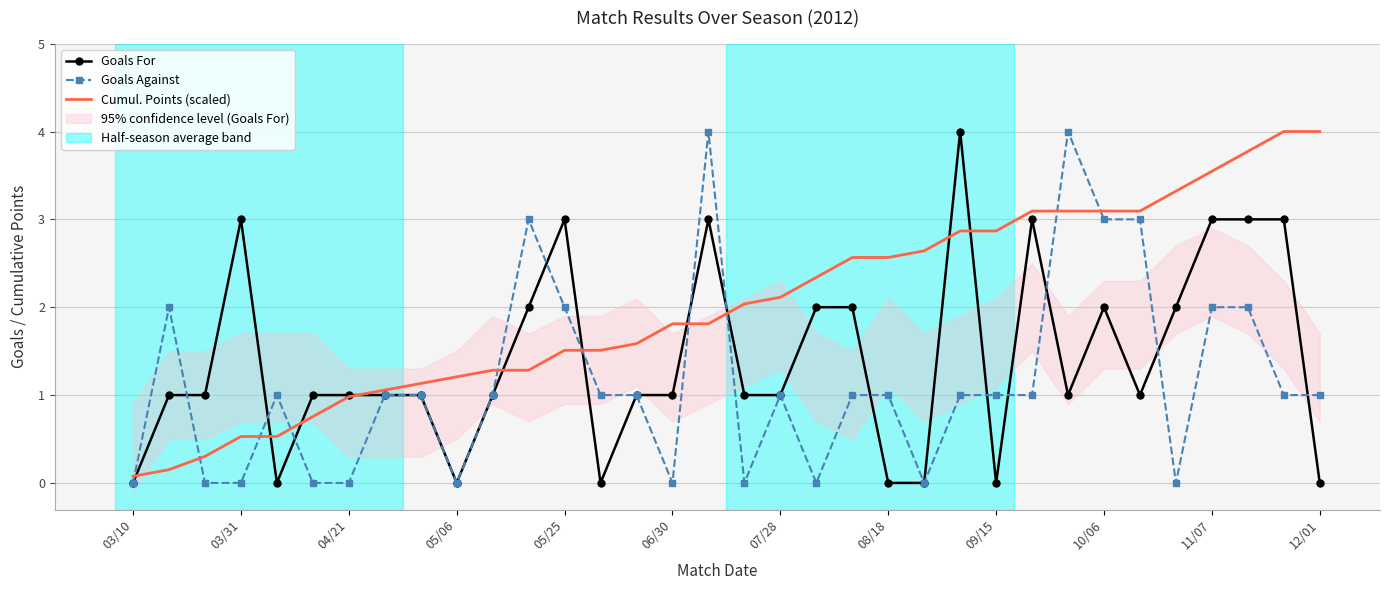

Which series ends up on top after the final intersection of Goals For and Goals Against?

Goals Against